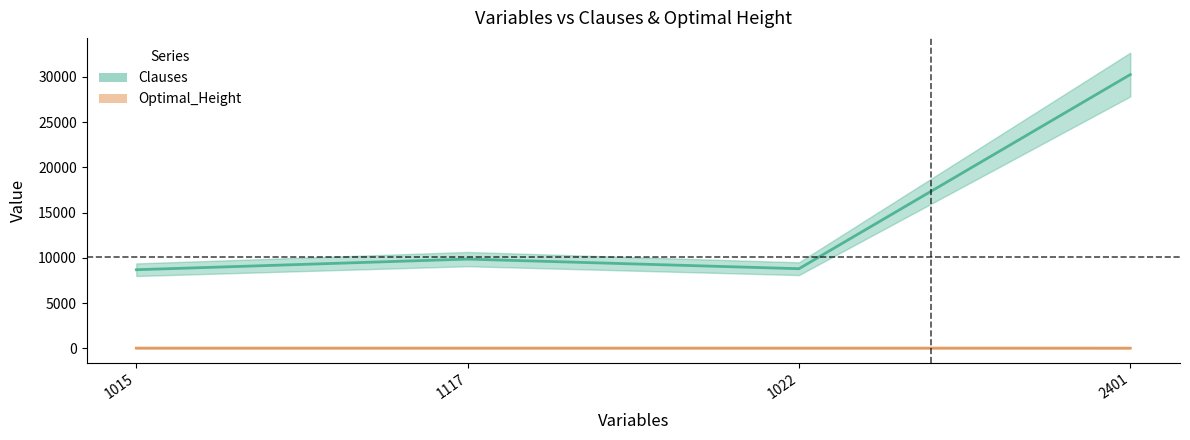

Does the chart display data point markers on the line(s)?

No